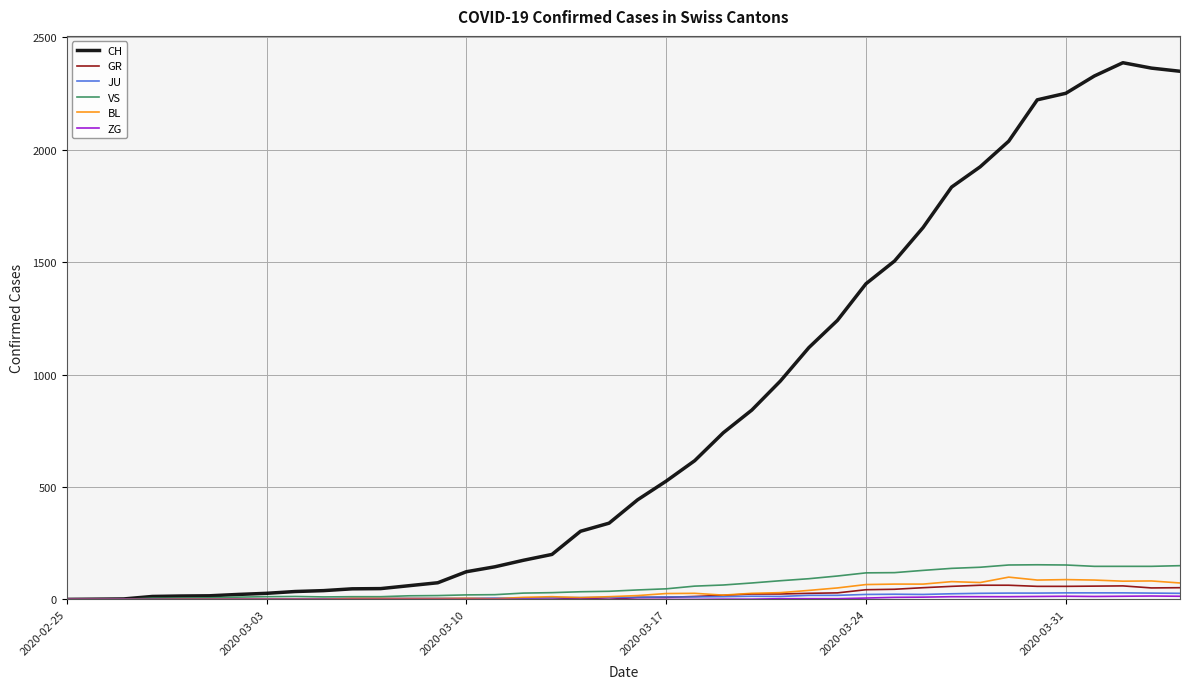

Which series has the widest spread of values?

CH